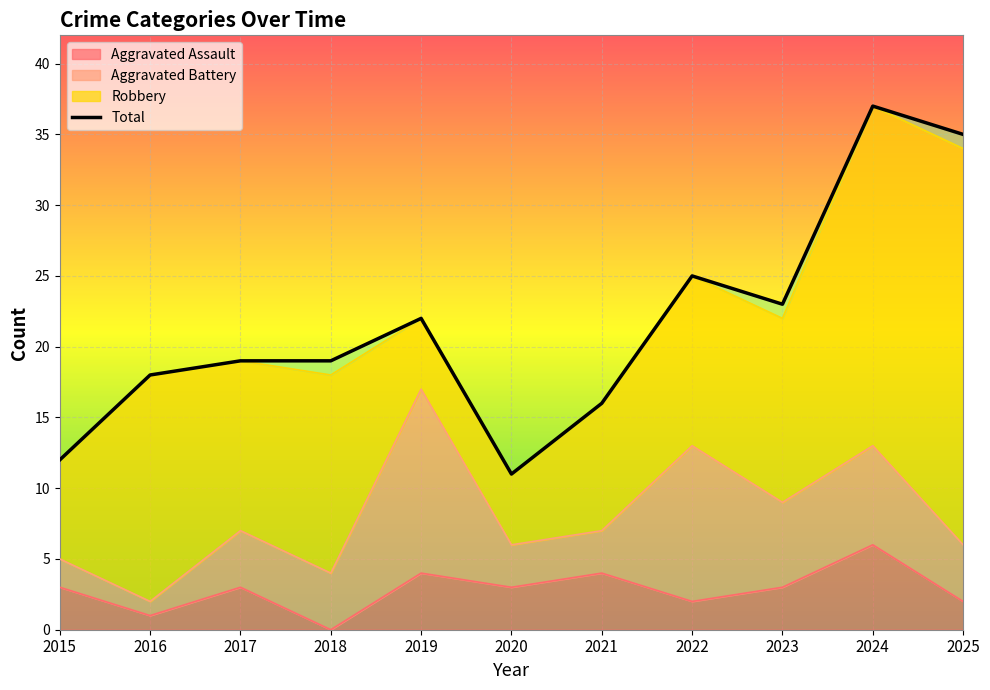

The value of Aggravated Assault at 2019 is 6. True or false?

False